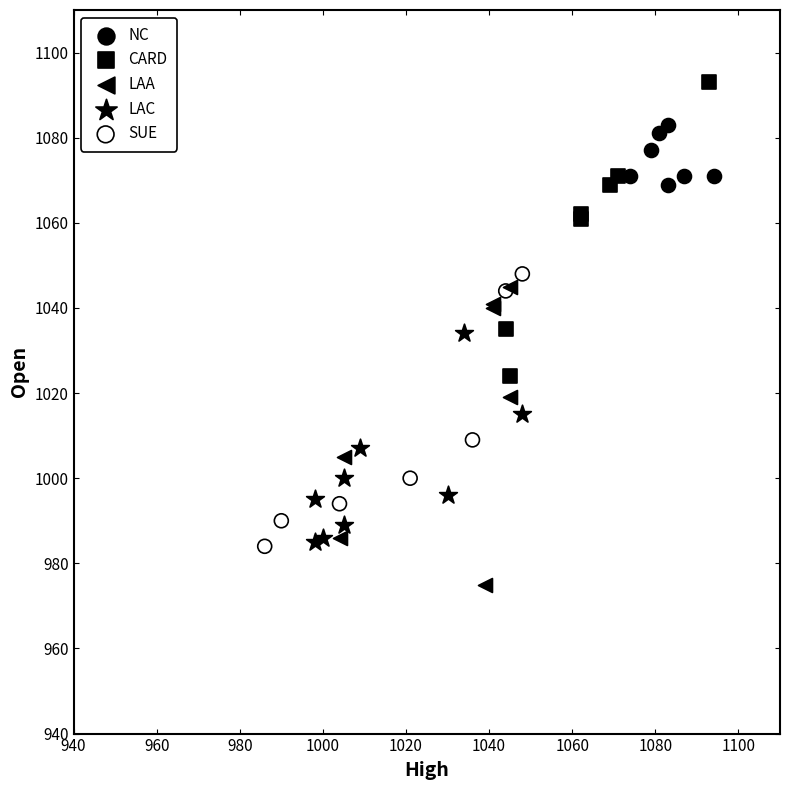

What are all the series names shown in the legend?

NC, CARD, LAA, LAC, SUE